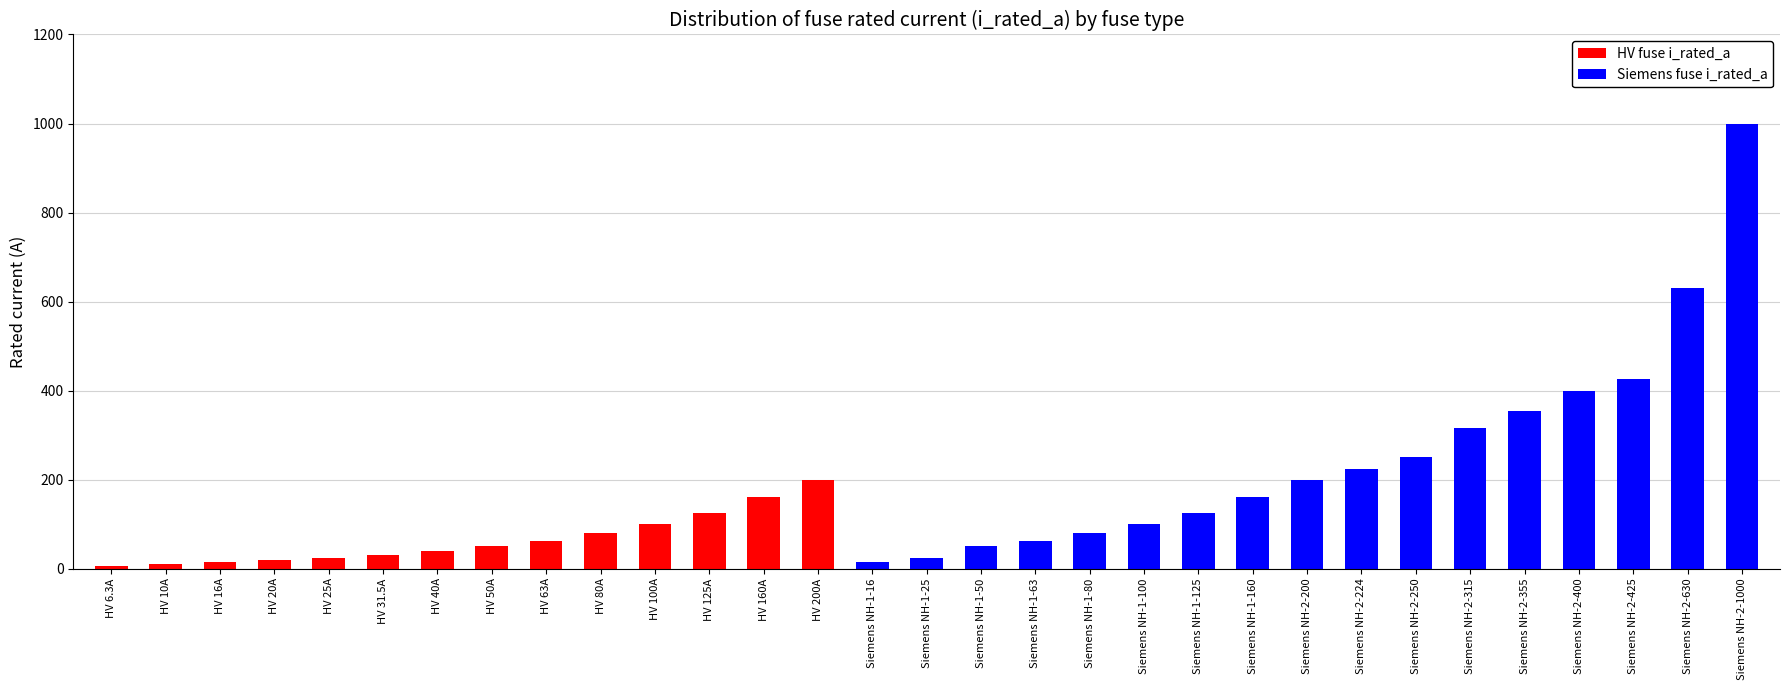

What is the sum of all HV fuse i_rated_a values?

926.8